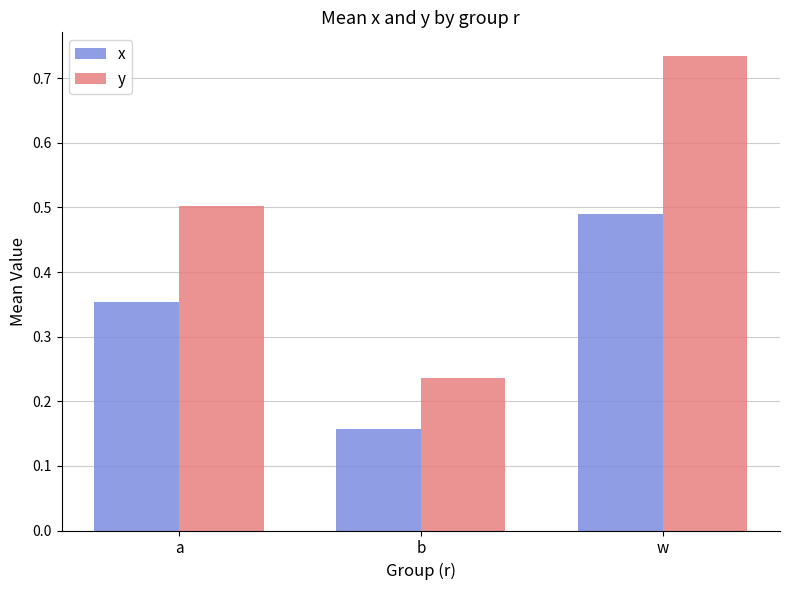

Rank the series at w from lowest to highest value.

x, y